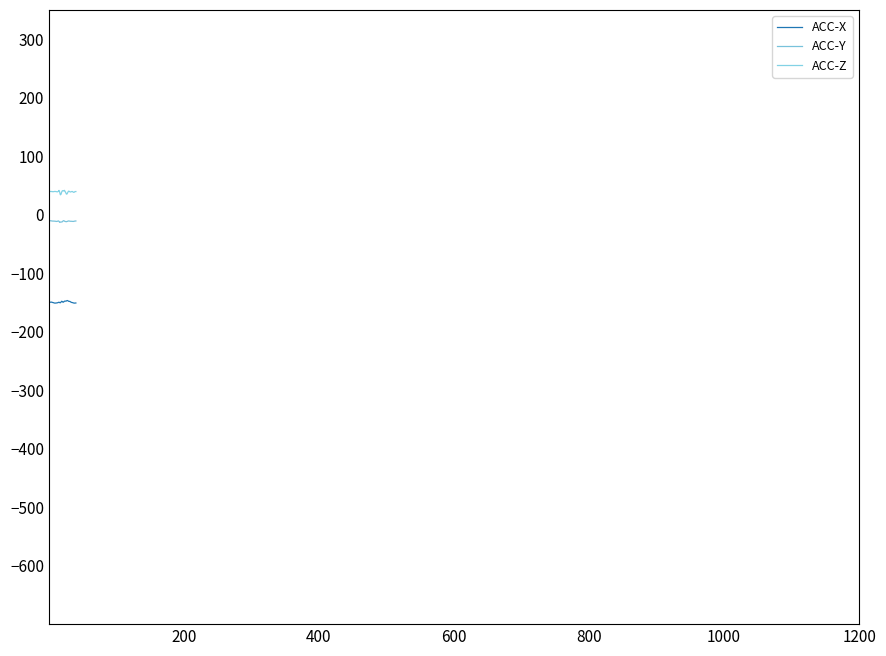

What is the average value of the ACC-Z series?

39.0